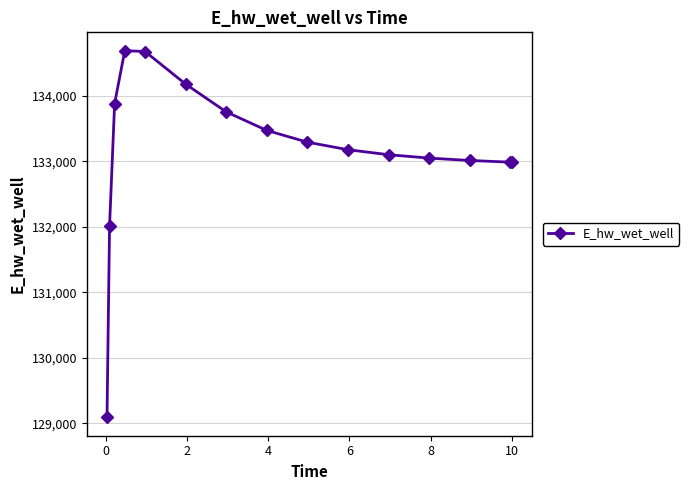

What is the difference between the maximum and second lowest values?

2675.4